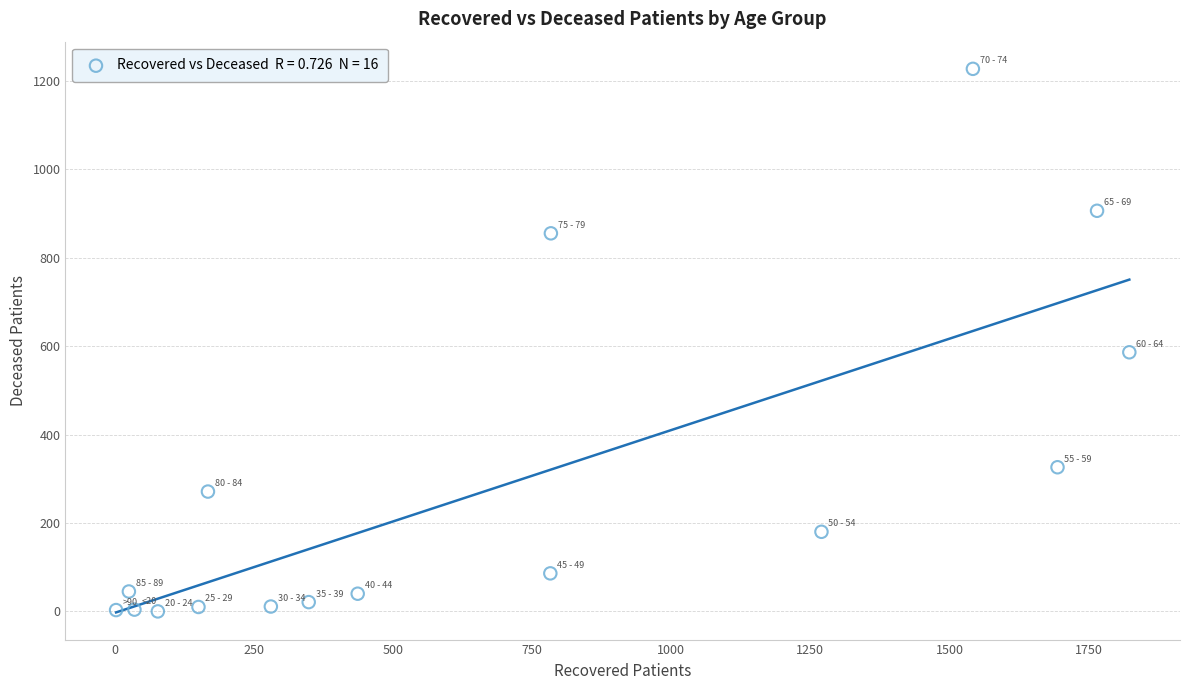

What is the range of Y values (max minus min)?

1227